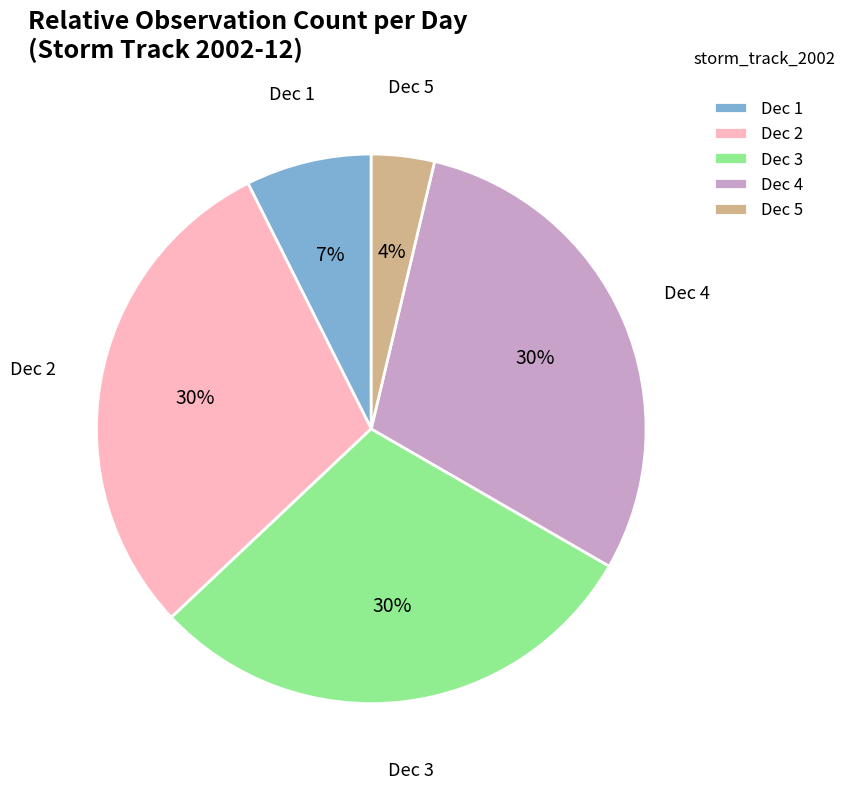

Which slice is the smallest?

Dec 5